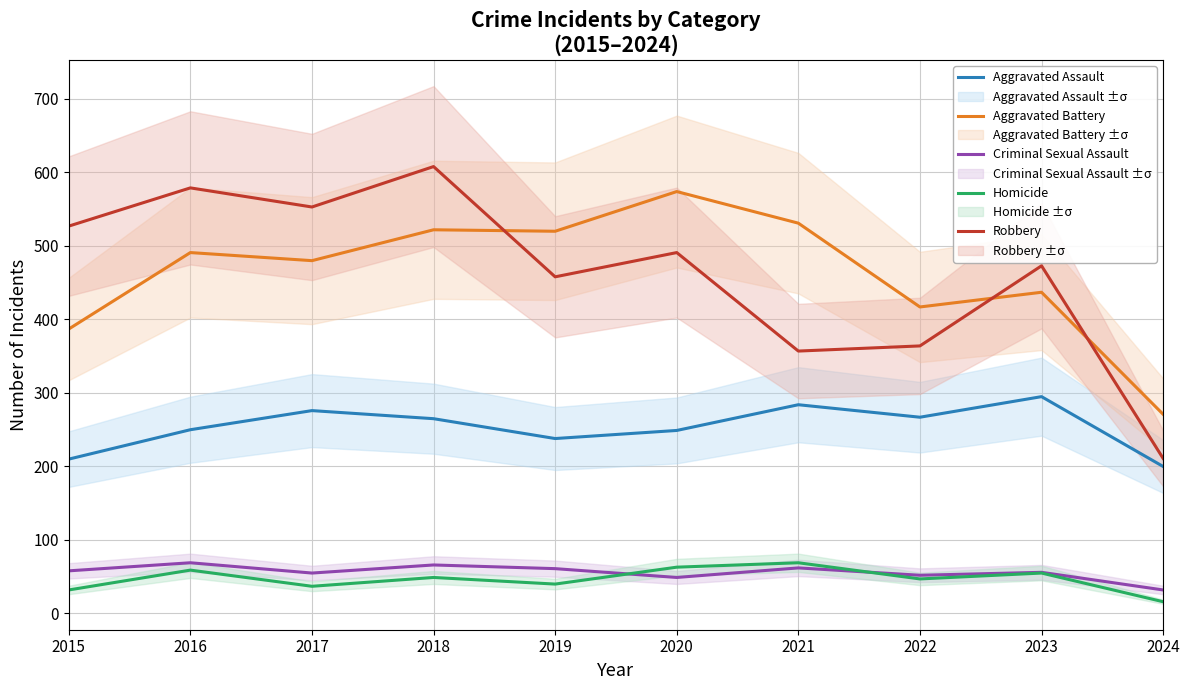

Read the Homicide value at 2015, to the nearest 10.

30